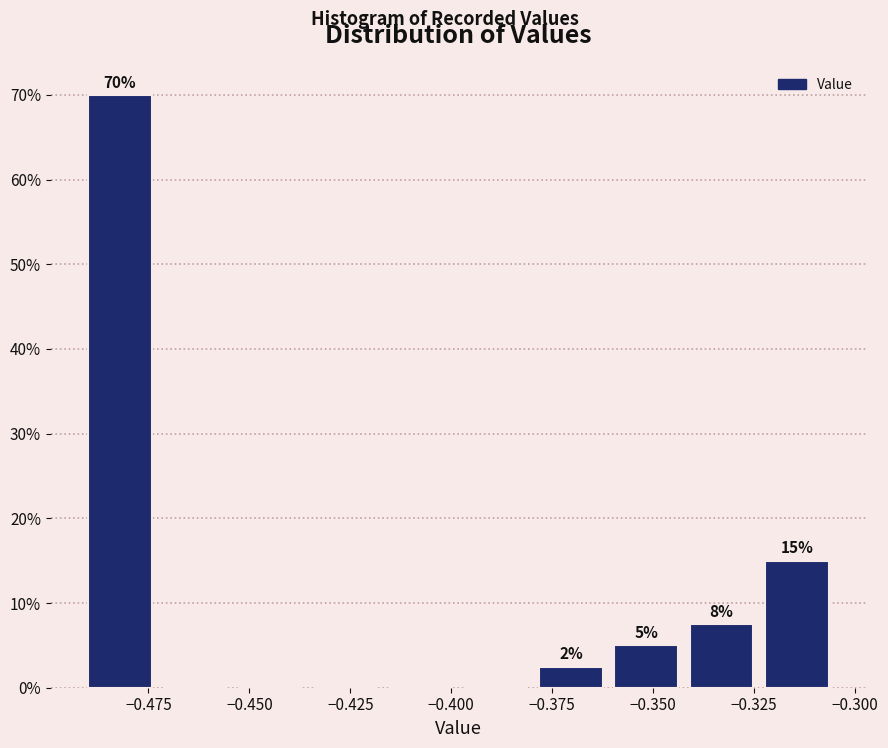

Read against the x-axis, roughly where is the centre of the tallest bar?

-0.480